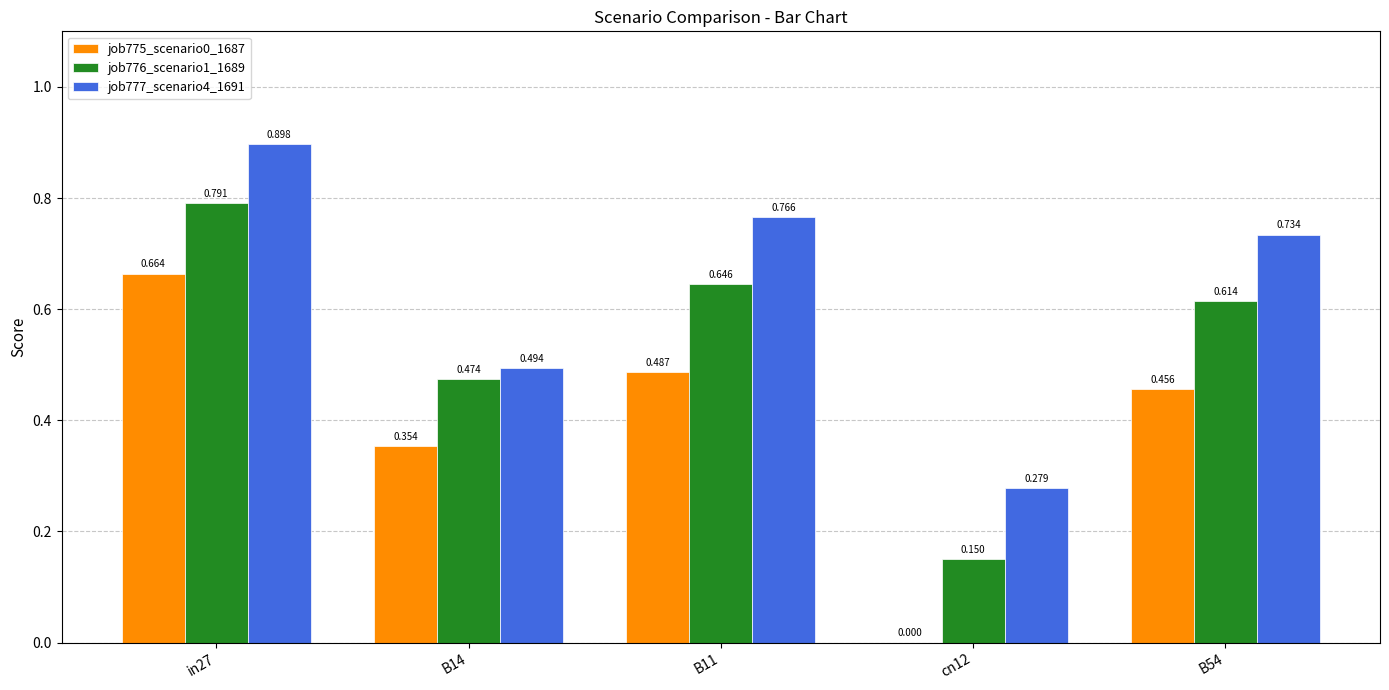

Is the value of job777_scenario4_1691 at cn12 greater than the value of job776_scenario1_1689 at B14?

No